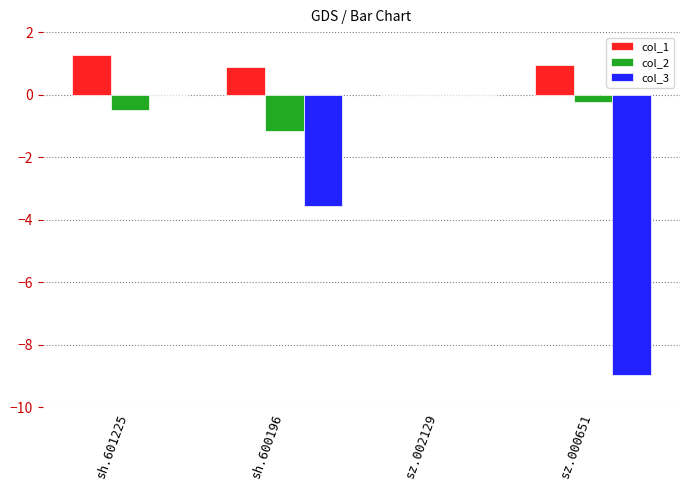

The value of col_3 at sh.601225 is 0.0. True or false?

True